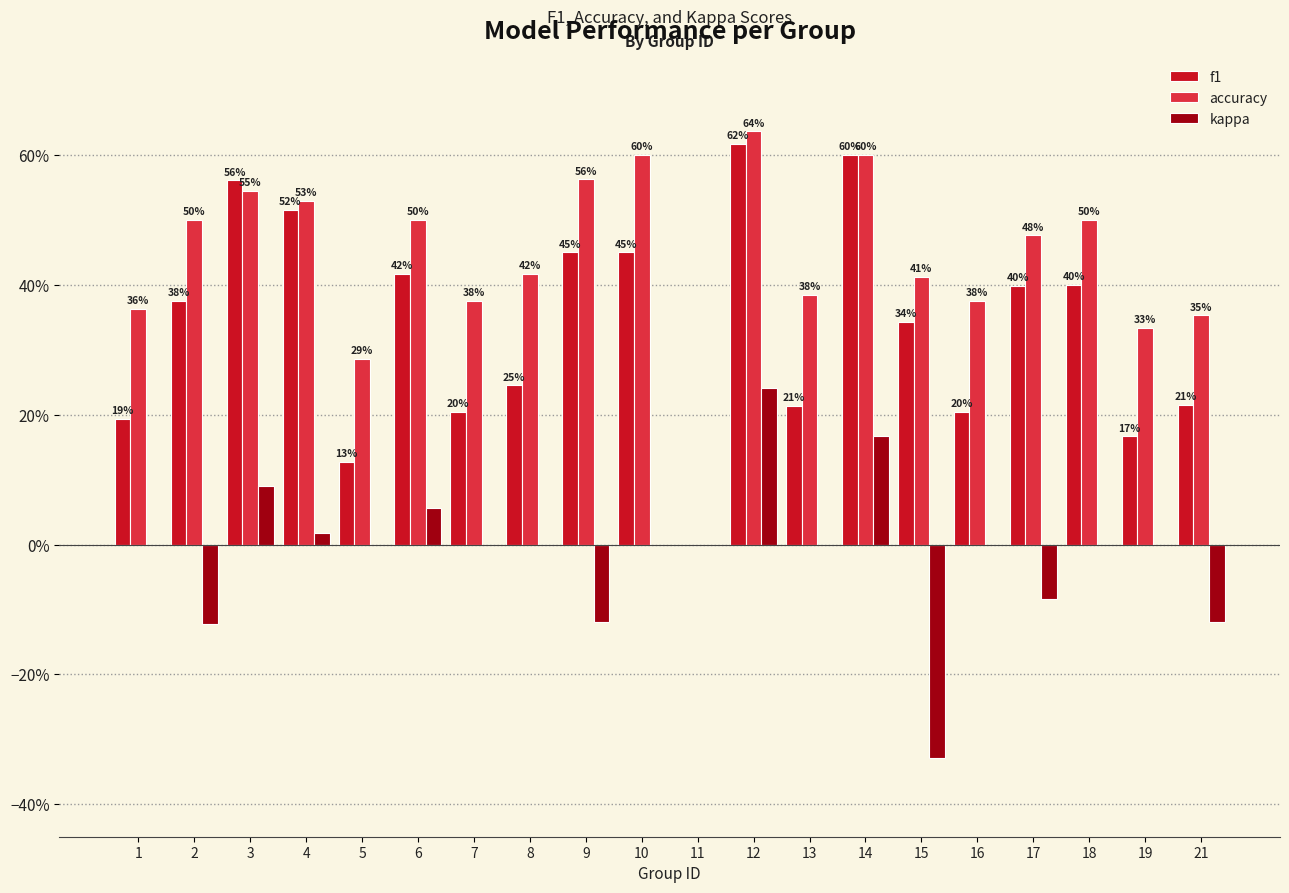

Are the bars horizontal?

No